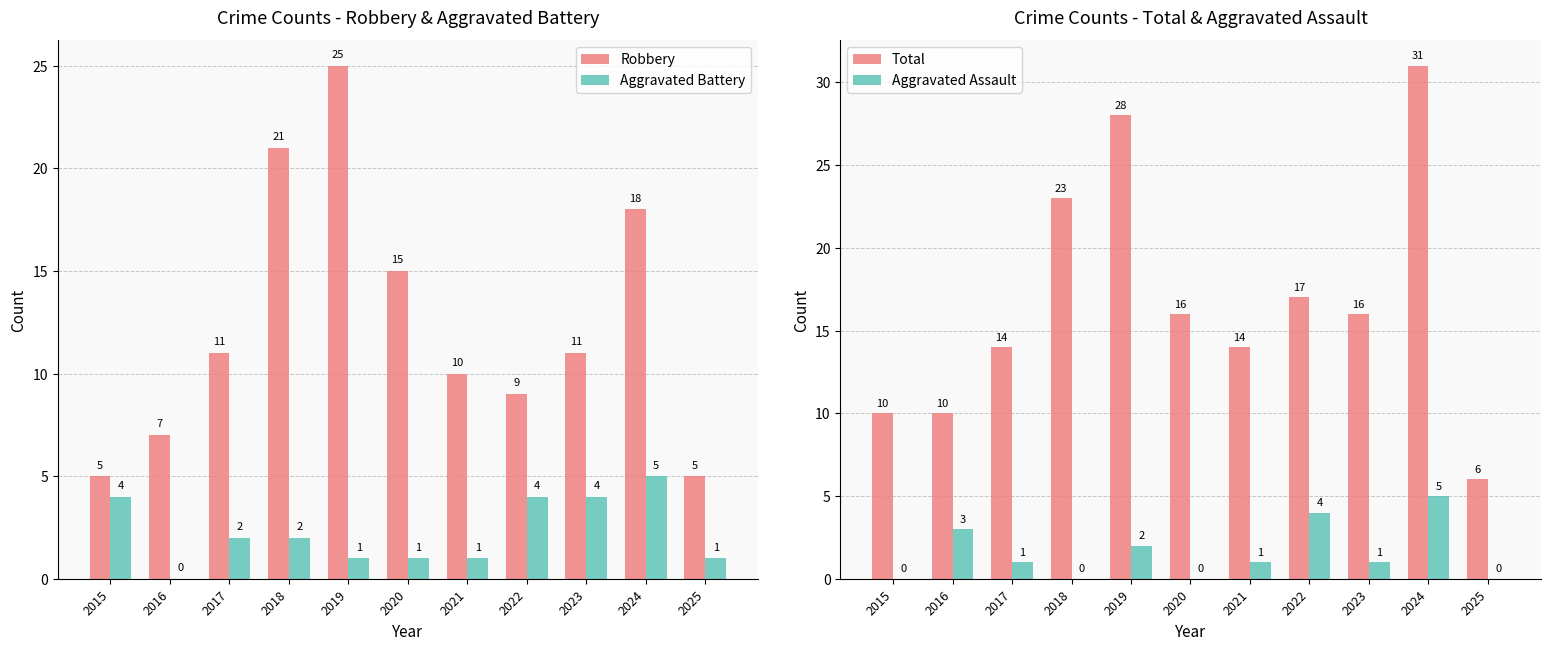

Reading left to right, what are all the values shown in this chart?

Robbery: 5	7	11	21	25	15	10	9	11	18	5
Aggravated Battery: 4	0	2	2	1	1	1	4	4	5	1
Total: 10	10	14	23	28	16	14	17	16	31	6
Aggravated Assault: 0	3	1	0	2	0	1	4	1	5	0